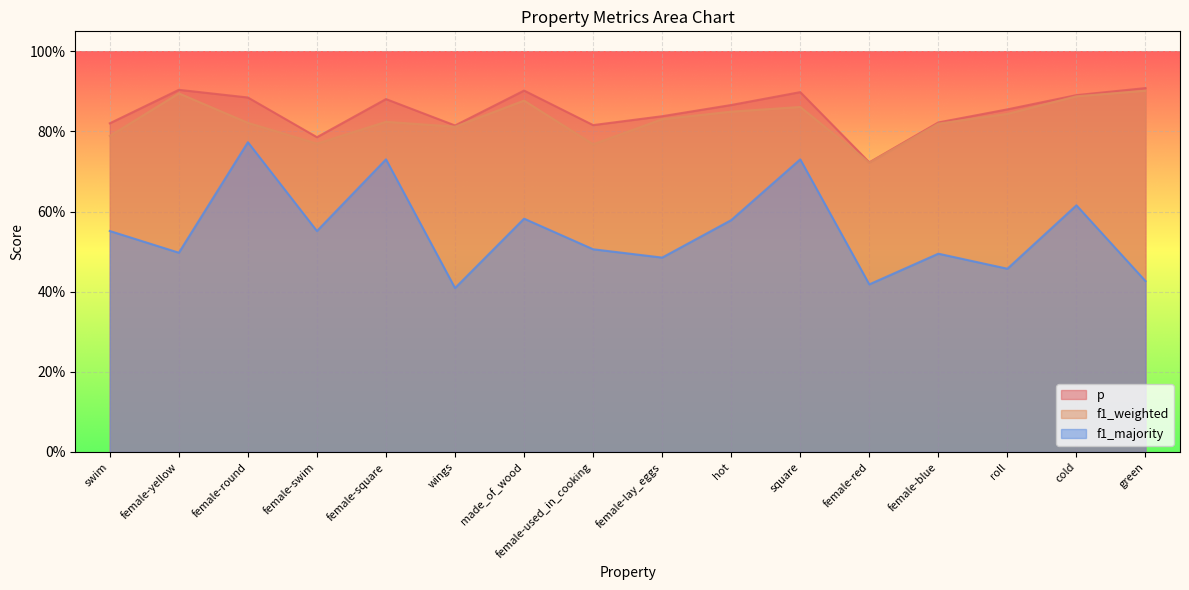

Is it true that f1_majority equals 0.6 at made_of_wood?

True